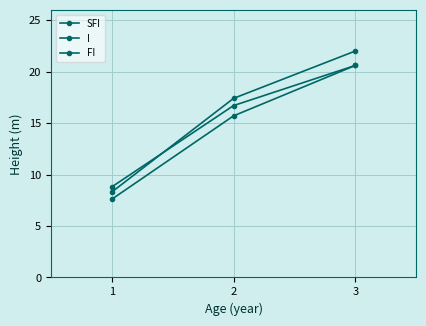

At 2, list the series in order from largest to smallest.

FI, I, SFI